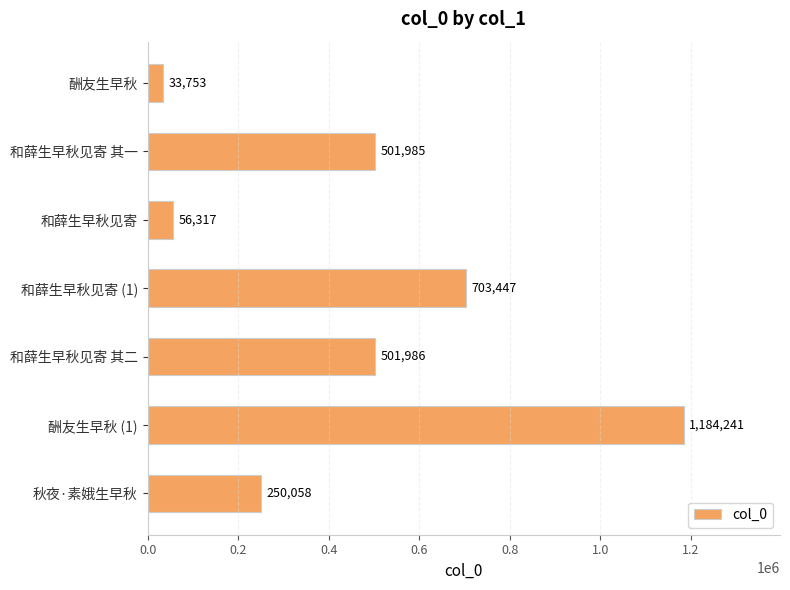

What is the label of the 6th bar from the bottom?

和薛生早秋见寄 其一